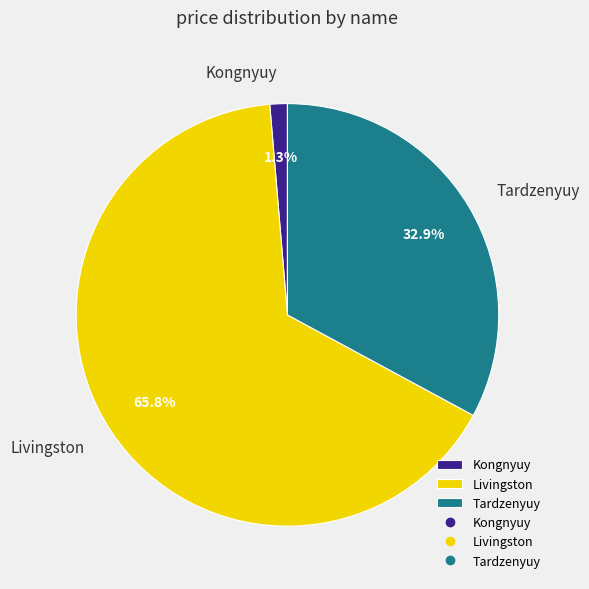

To the nearest percent, what percentage of the pie is Tardzenyuy?

33%